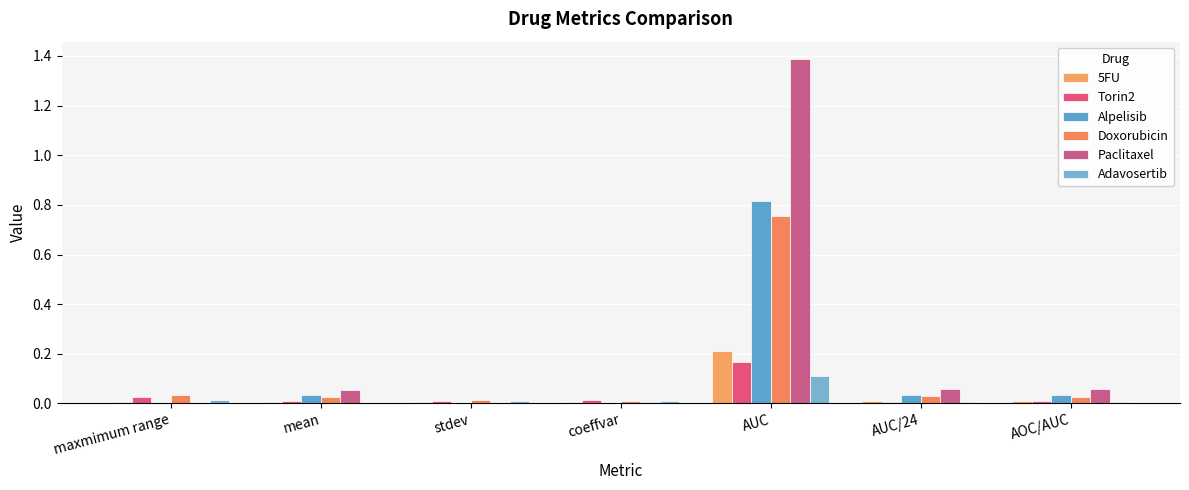

The Paclitaxel series shows 0.0 at AOC/AUC. True or false?

False